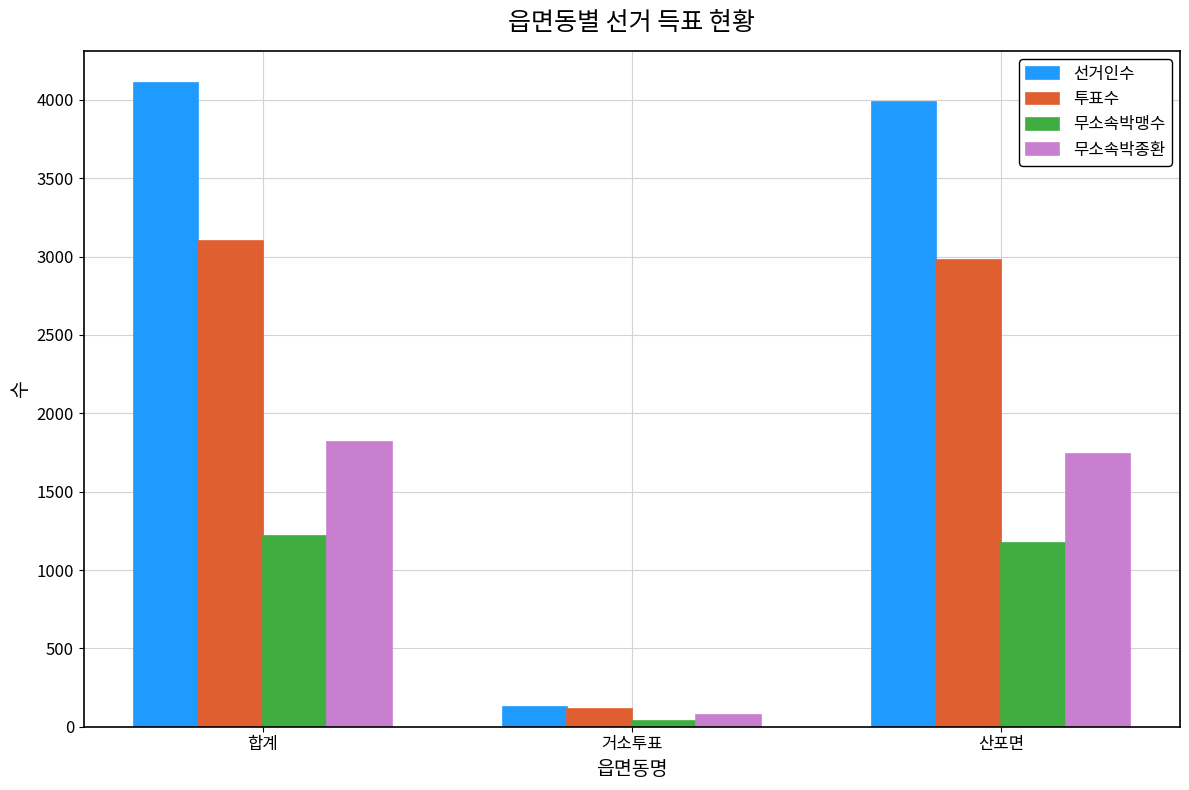

What is the smallest value displayed?

37